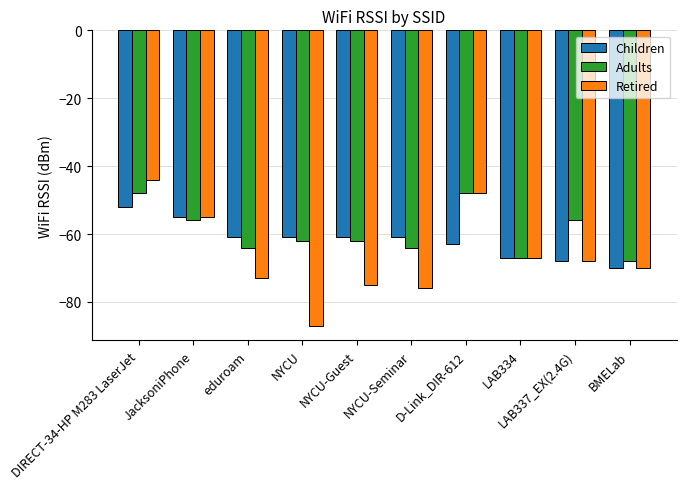

At which category is the sum across all series the highest?

DIRECT-34-HP M283 LaserJet